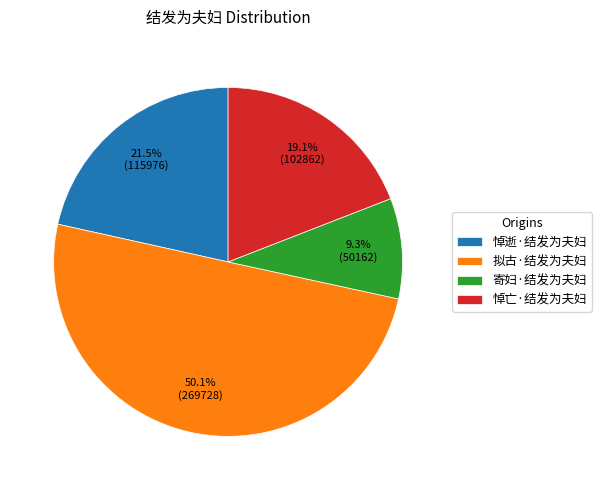

How much of the chart is everything except 寄妇·结发为夫妇?

90.7%